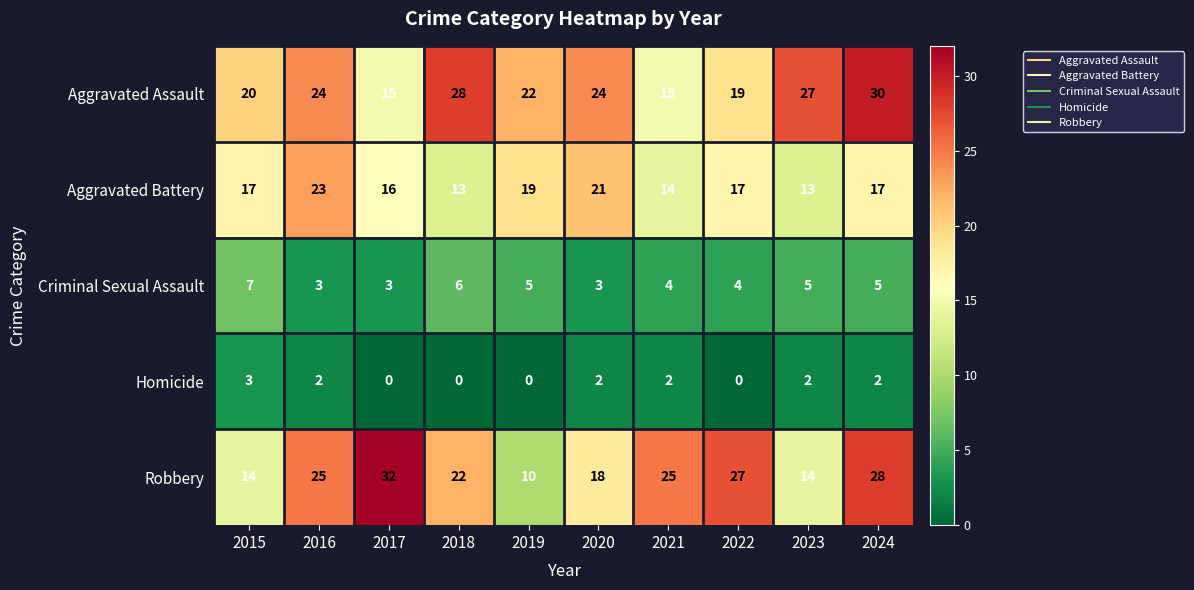

What is the sum of the Homicide values at 2021 and 2015?

5